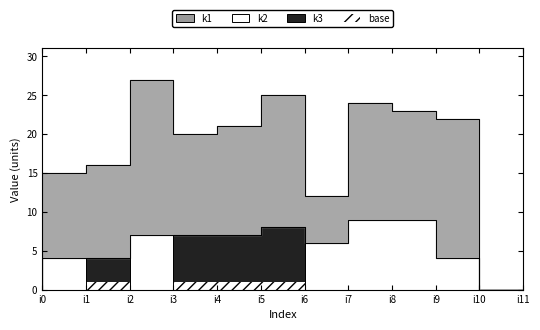

True or false: k2 has more than 2 points higher than both neighbors.

False